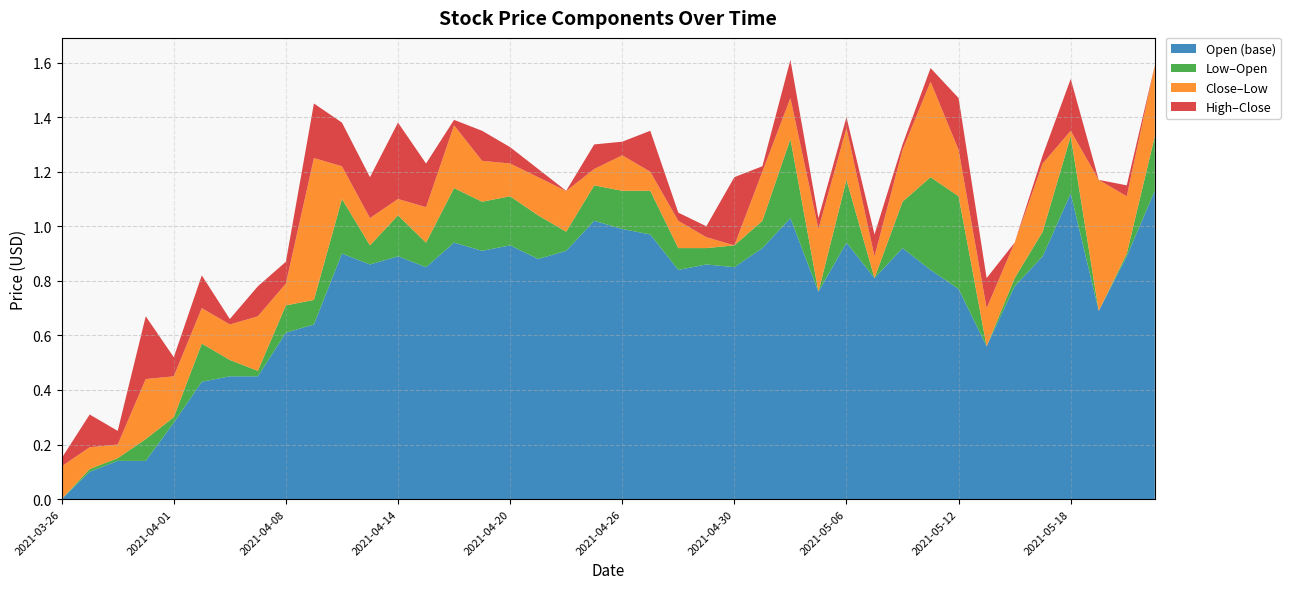

What are all the series names shown in the legend?

Open (base), Low–Open, Close–Low, High–Close